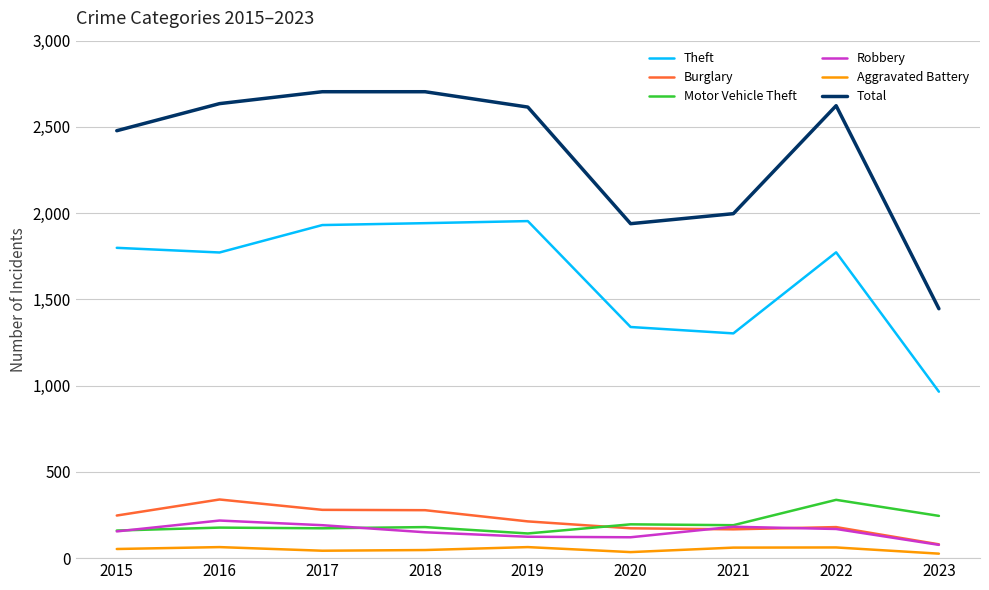

What is the greatest value displayed?

2704